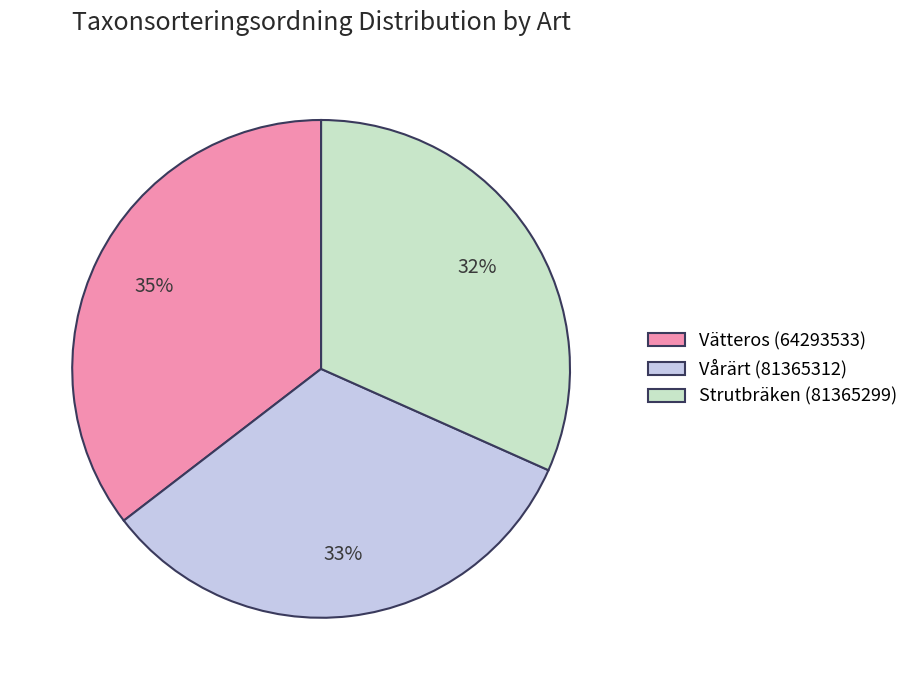

What is the smallest slice in the pie chart?

Strutbräken (81365299)